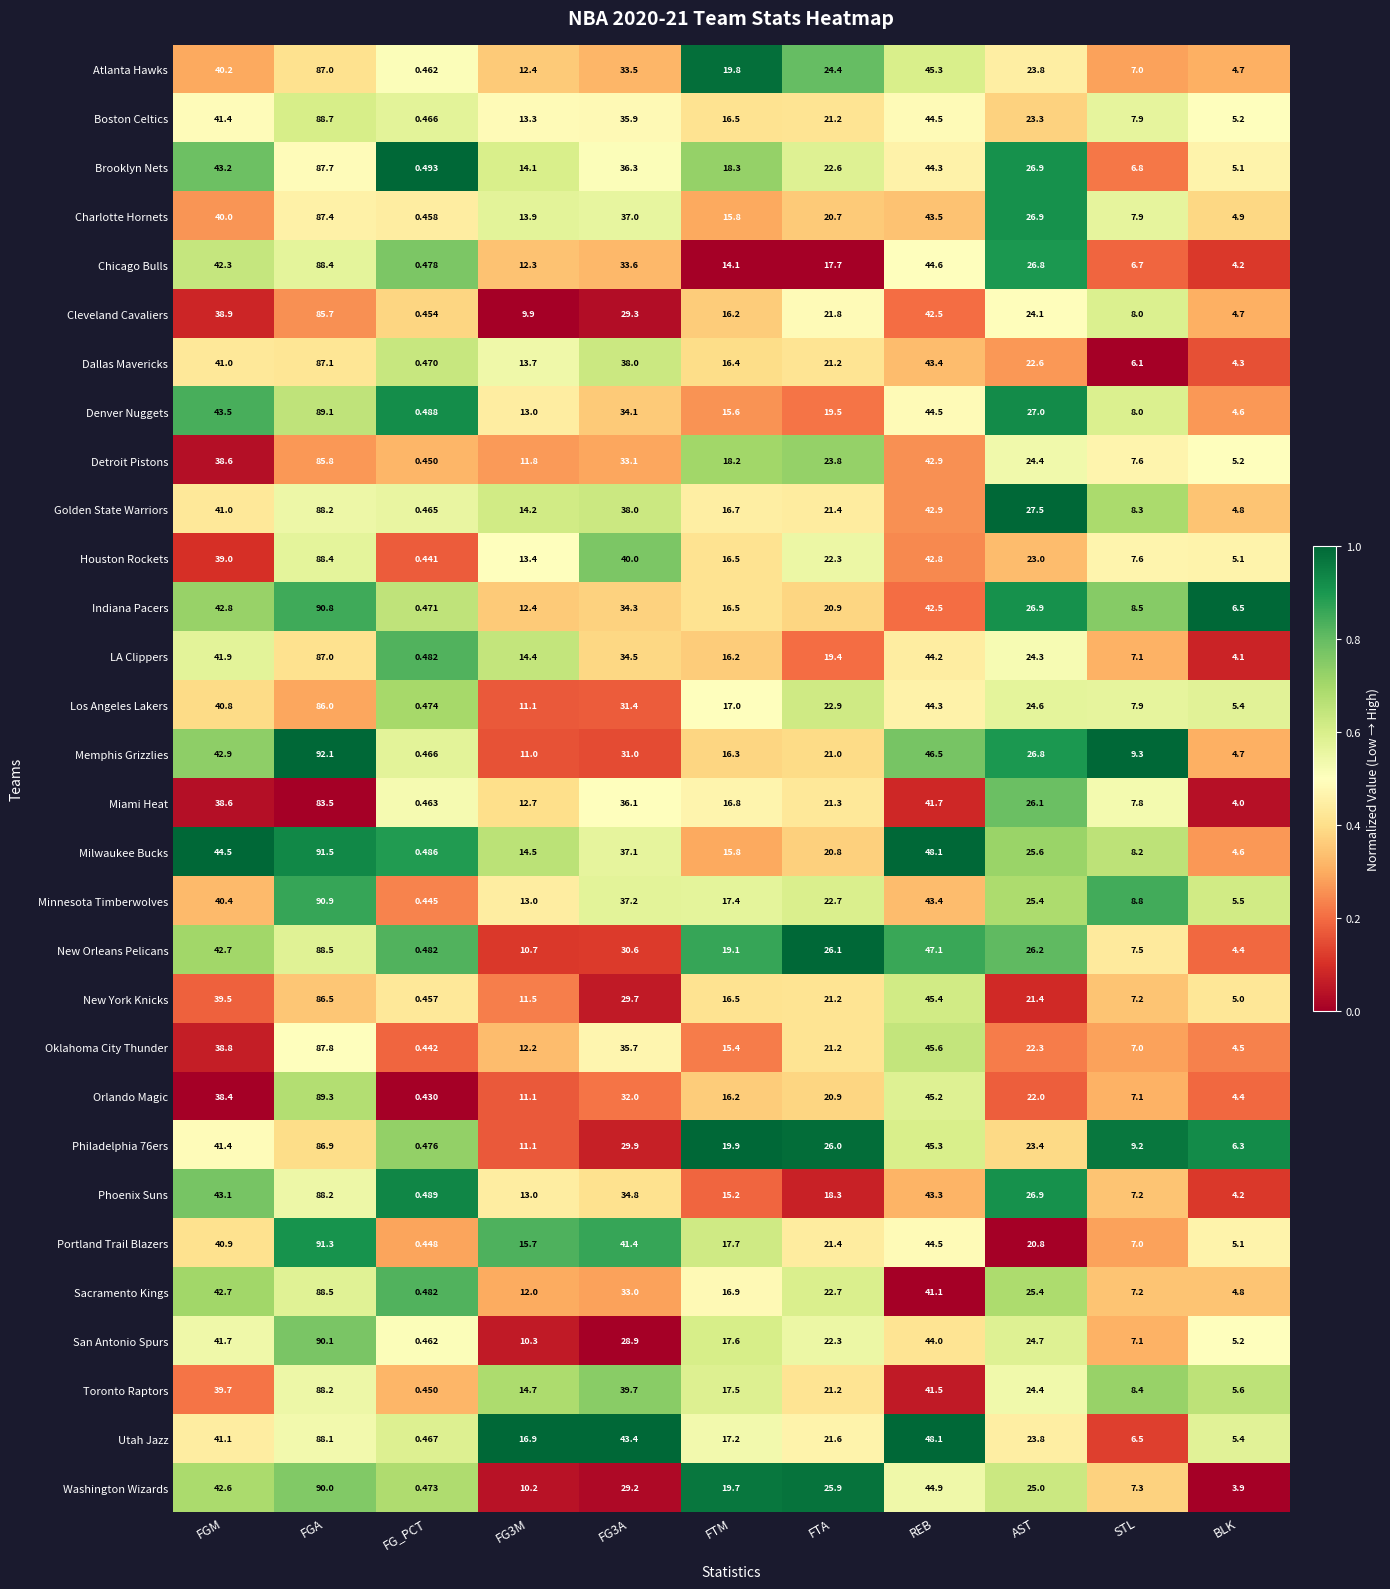

At which category does the chart reach its peak across all series?

FGA